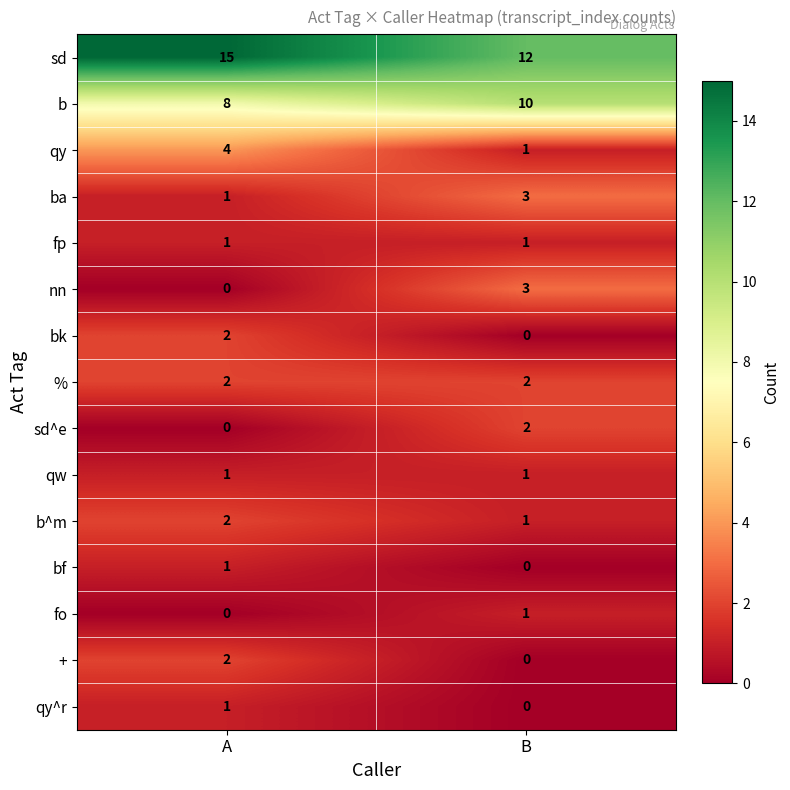

What is the sum of the nn values at A and B?

3